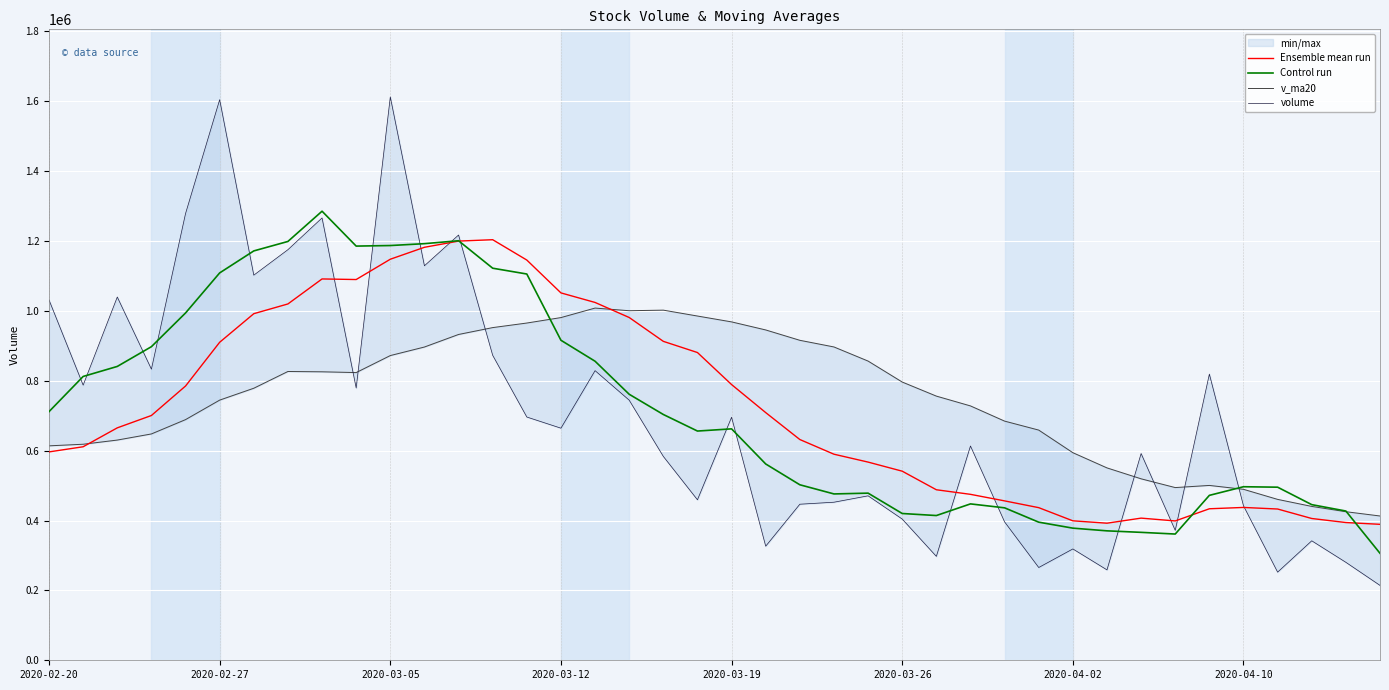

What is the maximum value for Ensemble mean run?

1203583.6